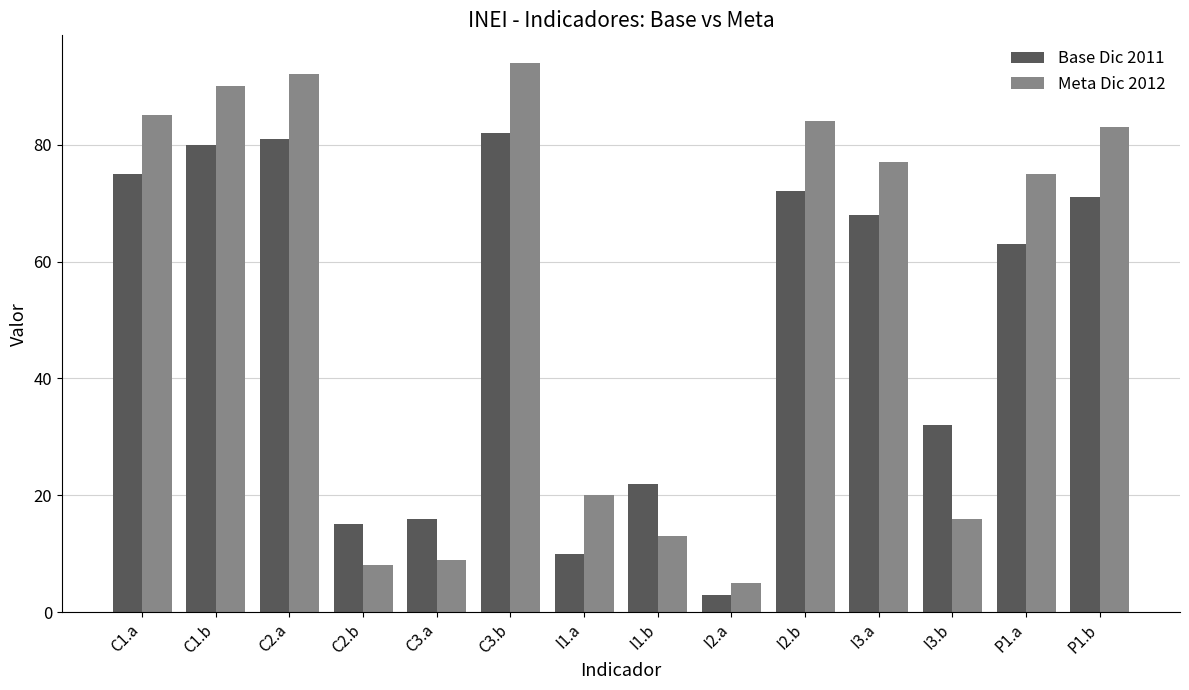

Where does the Meta Dic 2012 series first go above 77?

C1.a